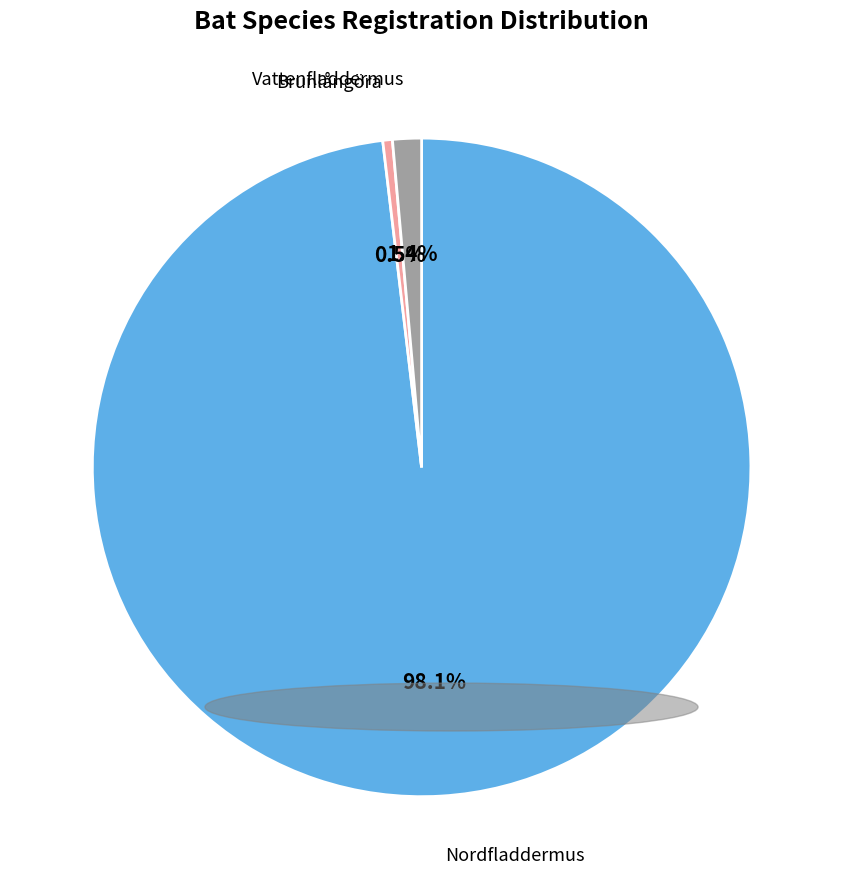

What percentage do Brunlångöra and Vattenfladdermus together represent?

1.9%